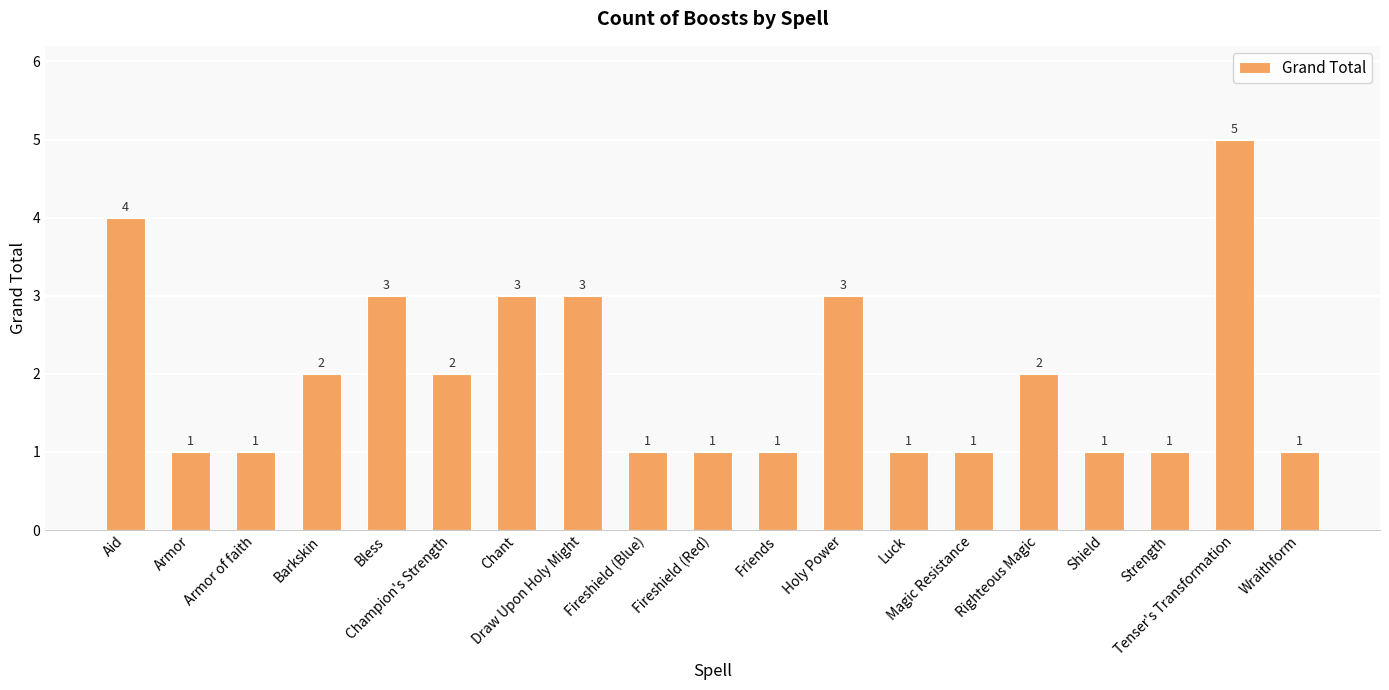

What is the greatest value displayed?

5